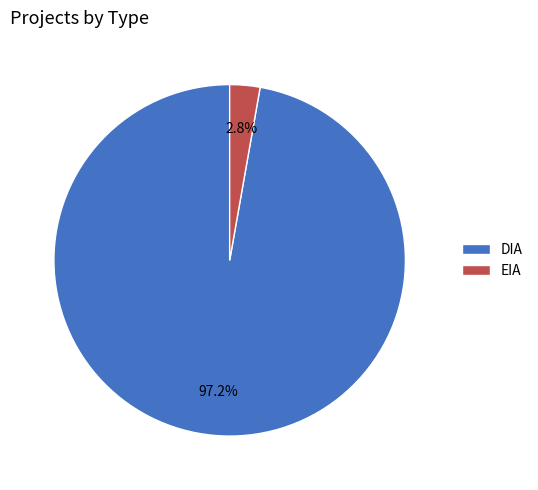

Between DIA and EIA, which is larger?

DIA